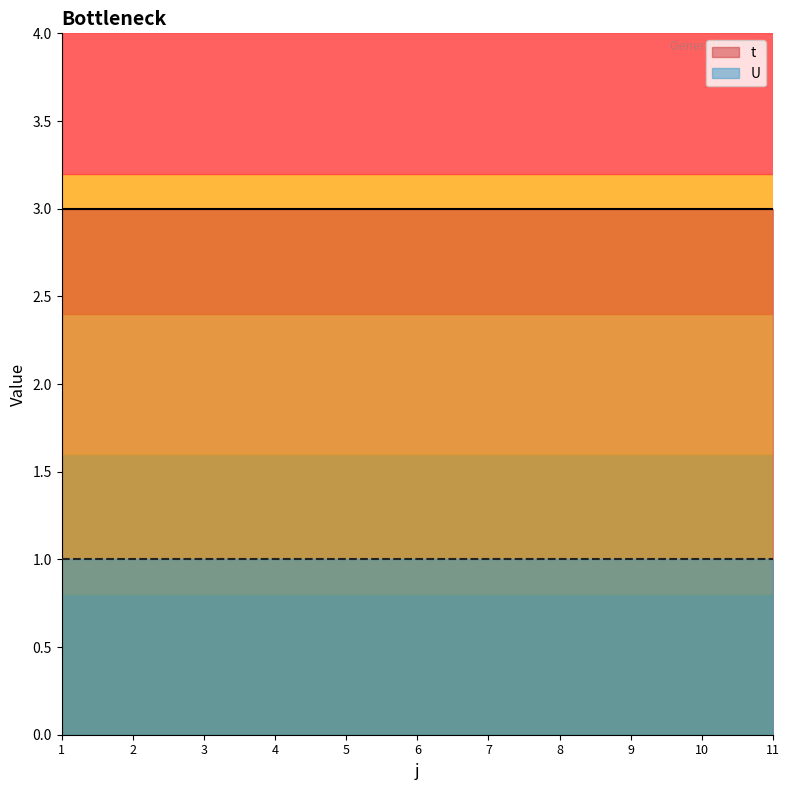

Does the chart have visible grid lines?

No